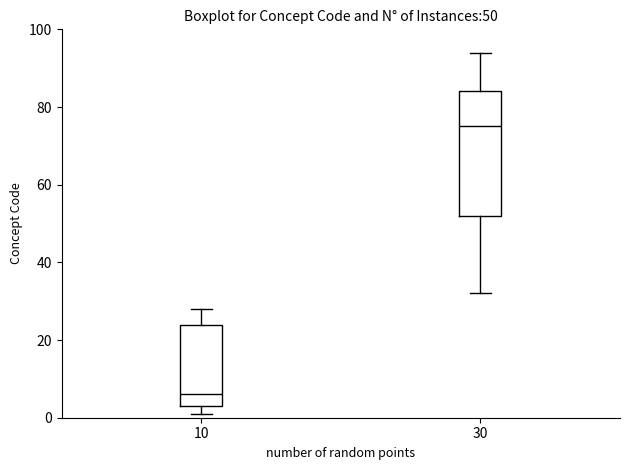

Which box is the tallest, from its lower edge to its upper edge?

30